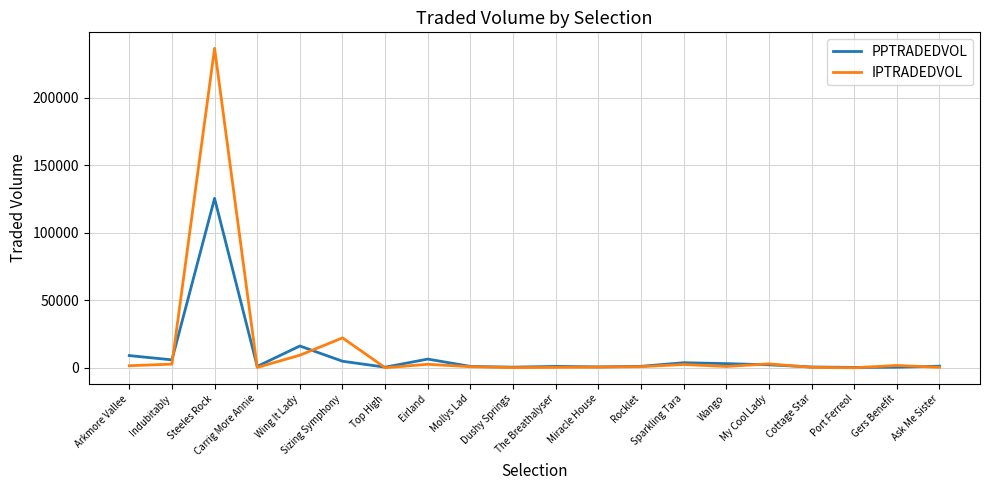

Read the PPTRADEDVOL value at Gers Benefit.

431.2